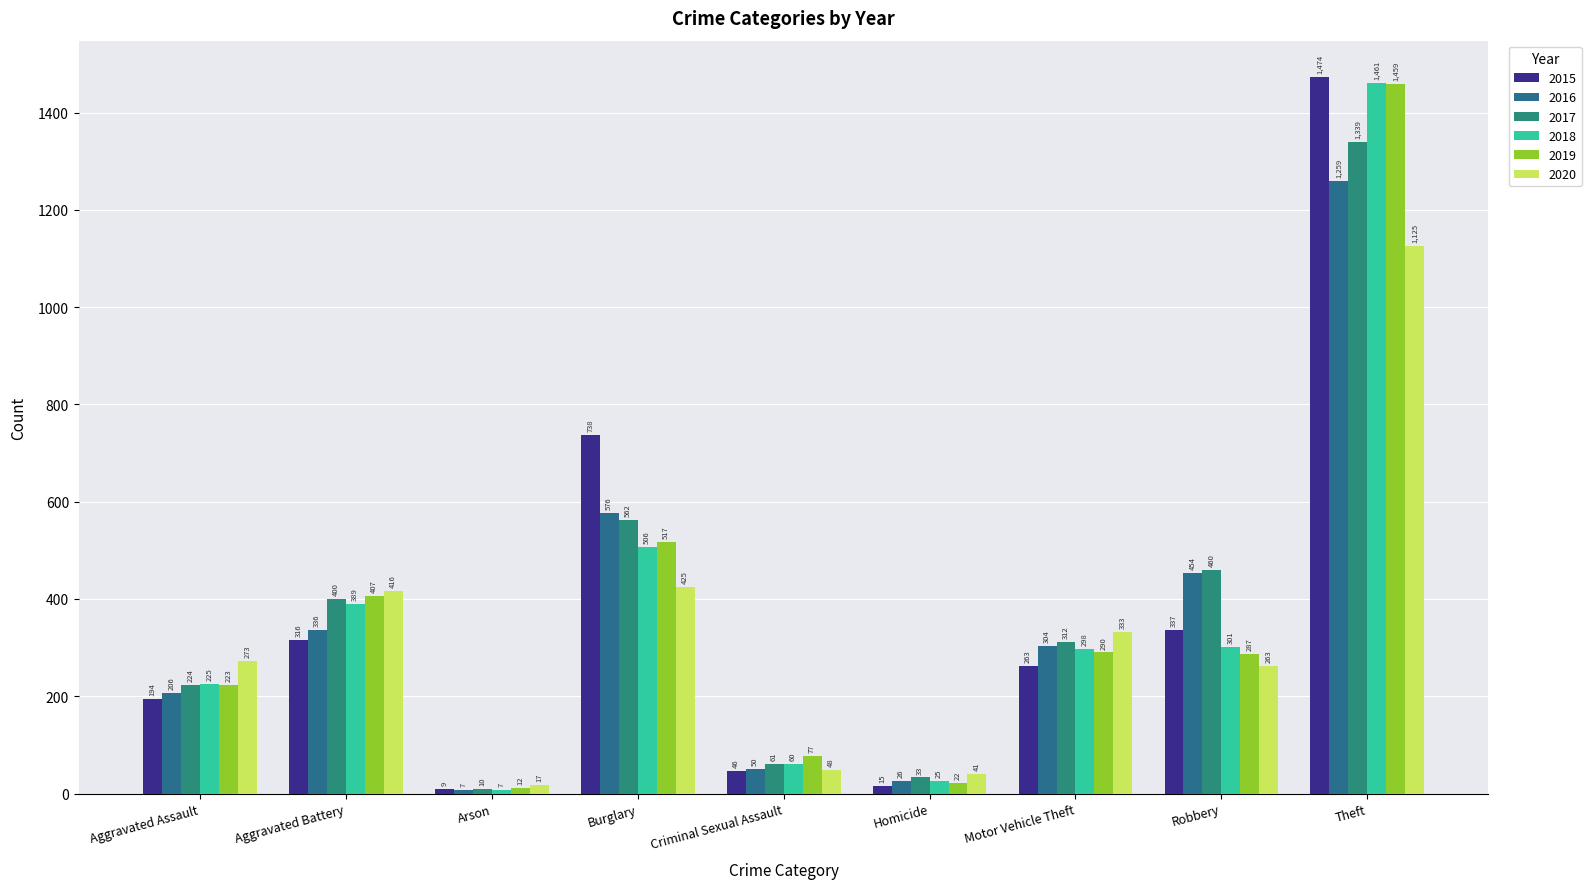

Which series has the largest total across all categories?

2017